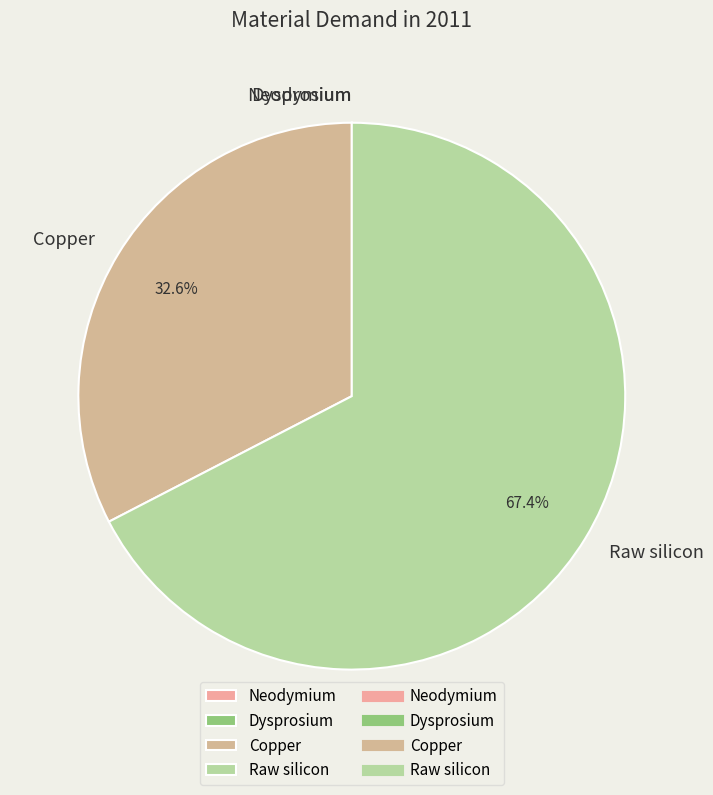

What percentage is NOT represented by Copper?

67.4%